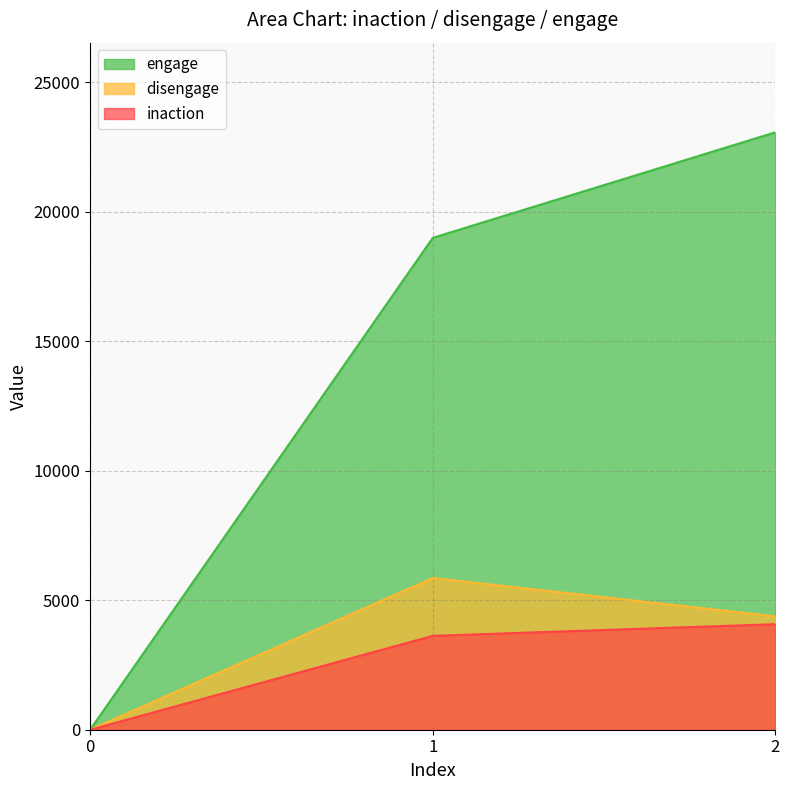

Which has a higher value, 2 or 0?

2